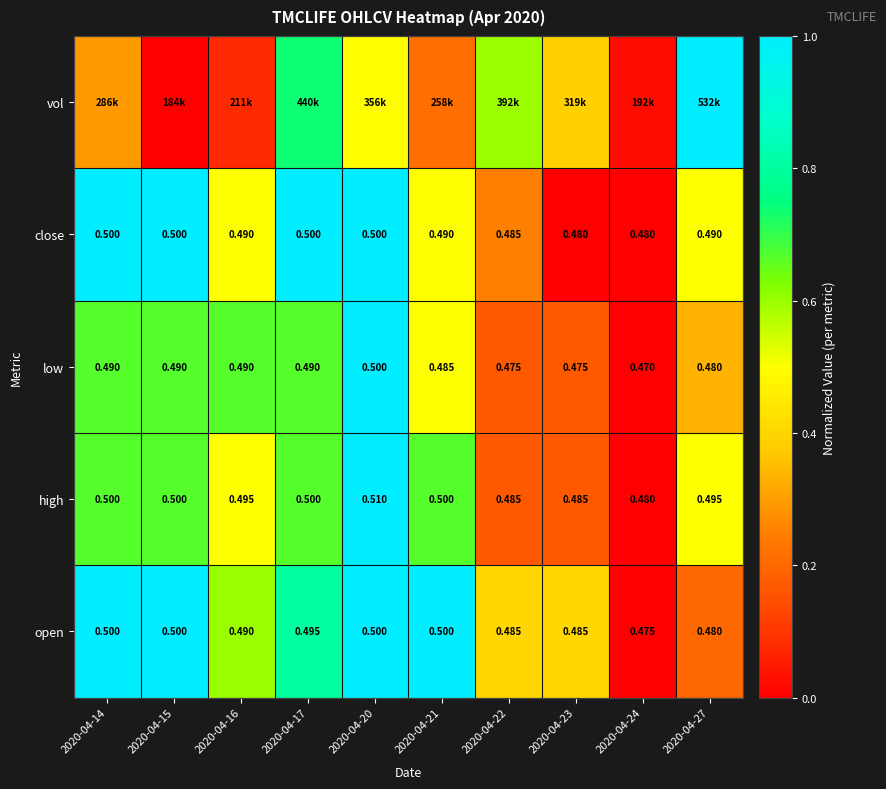

Is the value of open at 2020-04-23 greater than the value of close at 2020-04-20?

No